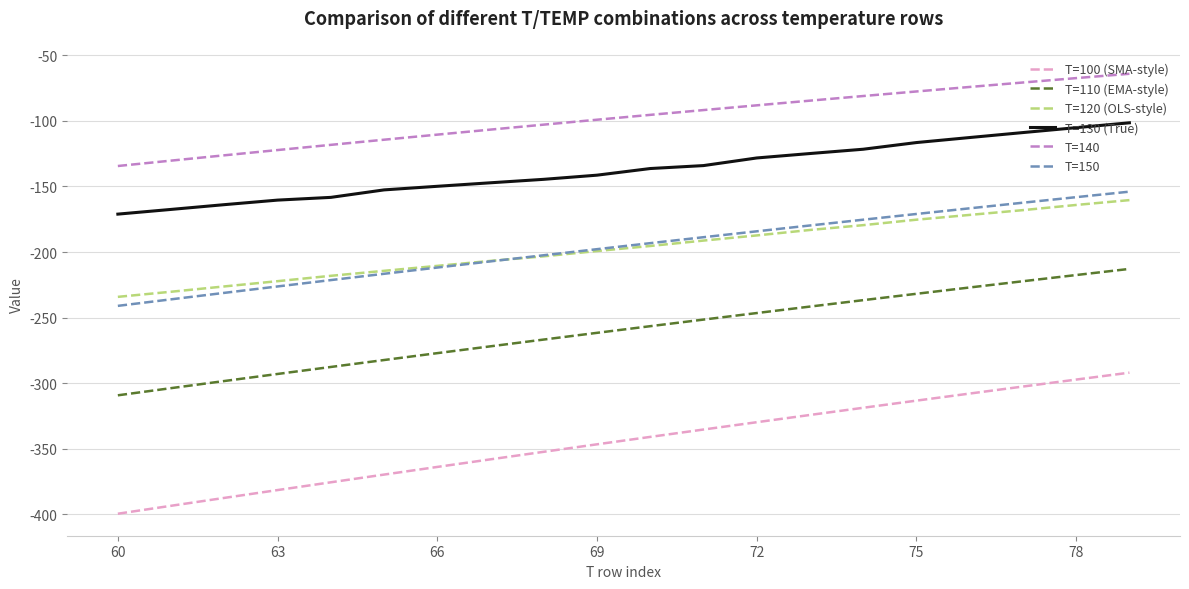

Which series has the largest total across all categories?

T=140